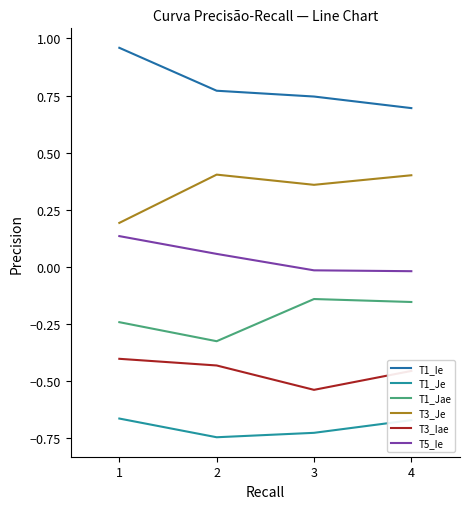

How many lines are shown in the chart?

6